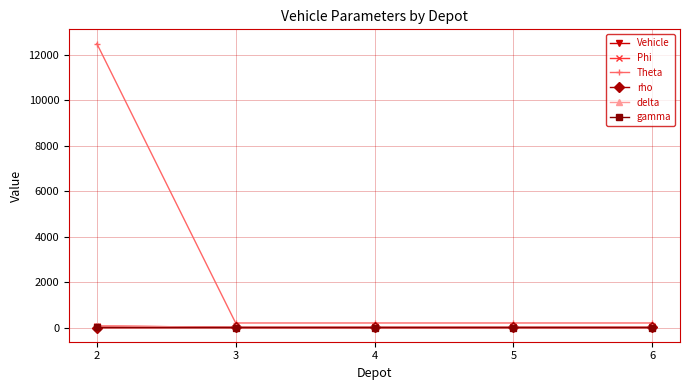

What is the greatest value displayed?

12500.0